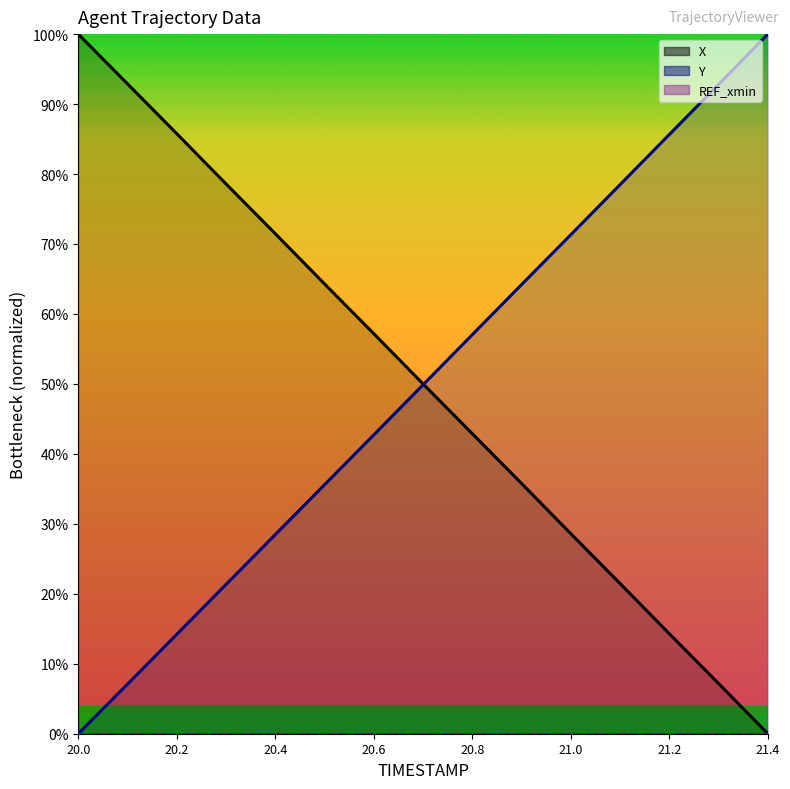

Between 20.4 and 20.0, which is larger?

20.0